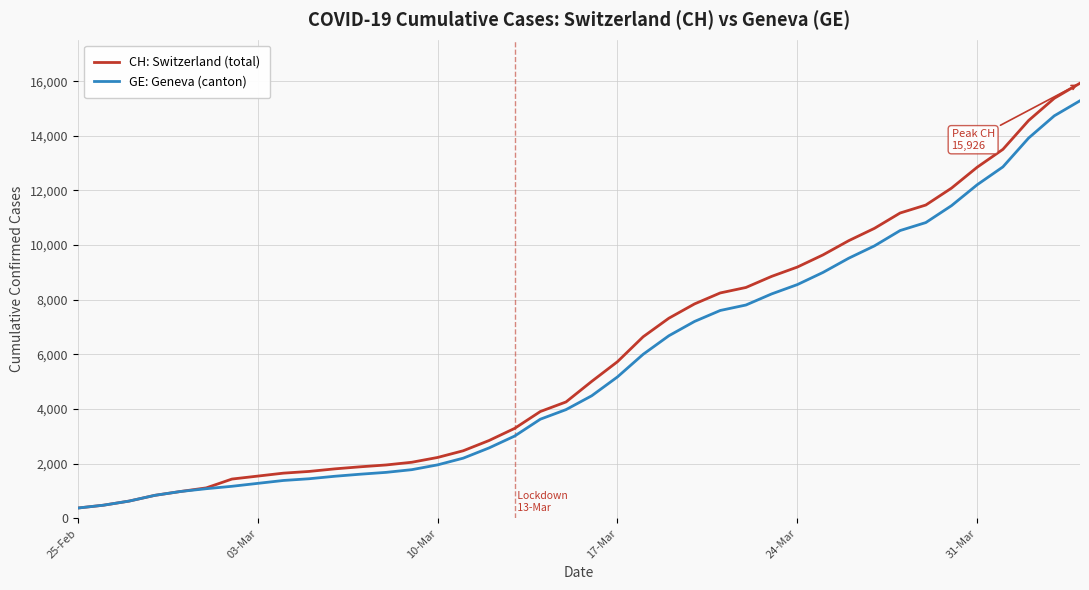

Which series has the largest range (max minus min)?

CH: Switzerland (total)